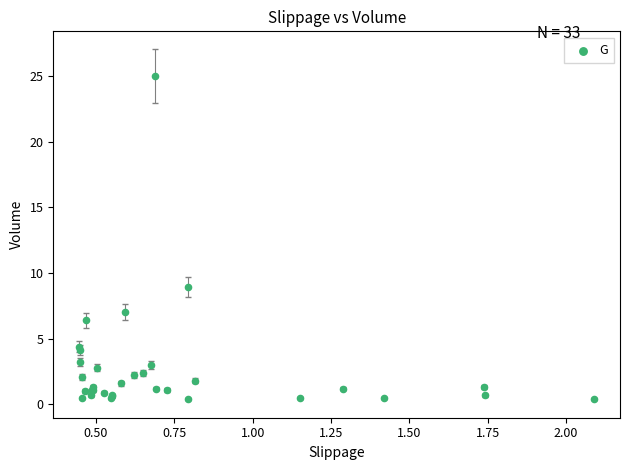

What Y value in the scatter plot is closest to 12?

8.9